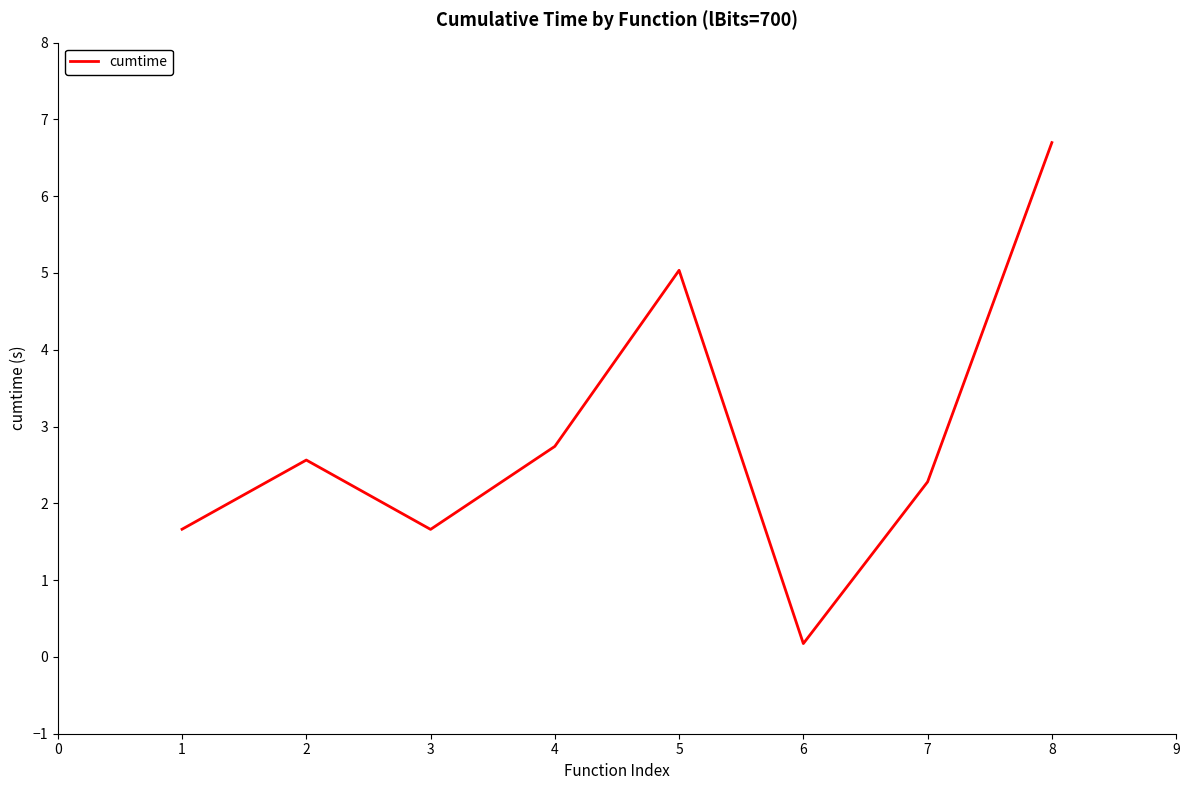

Reading left to right, extract all data points from this chart.

1.7	2.6	1.7	2.7	5.0	0.2	2.3	6.7